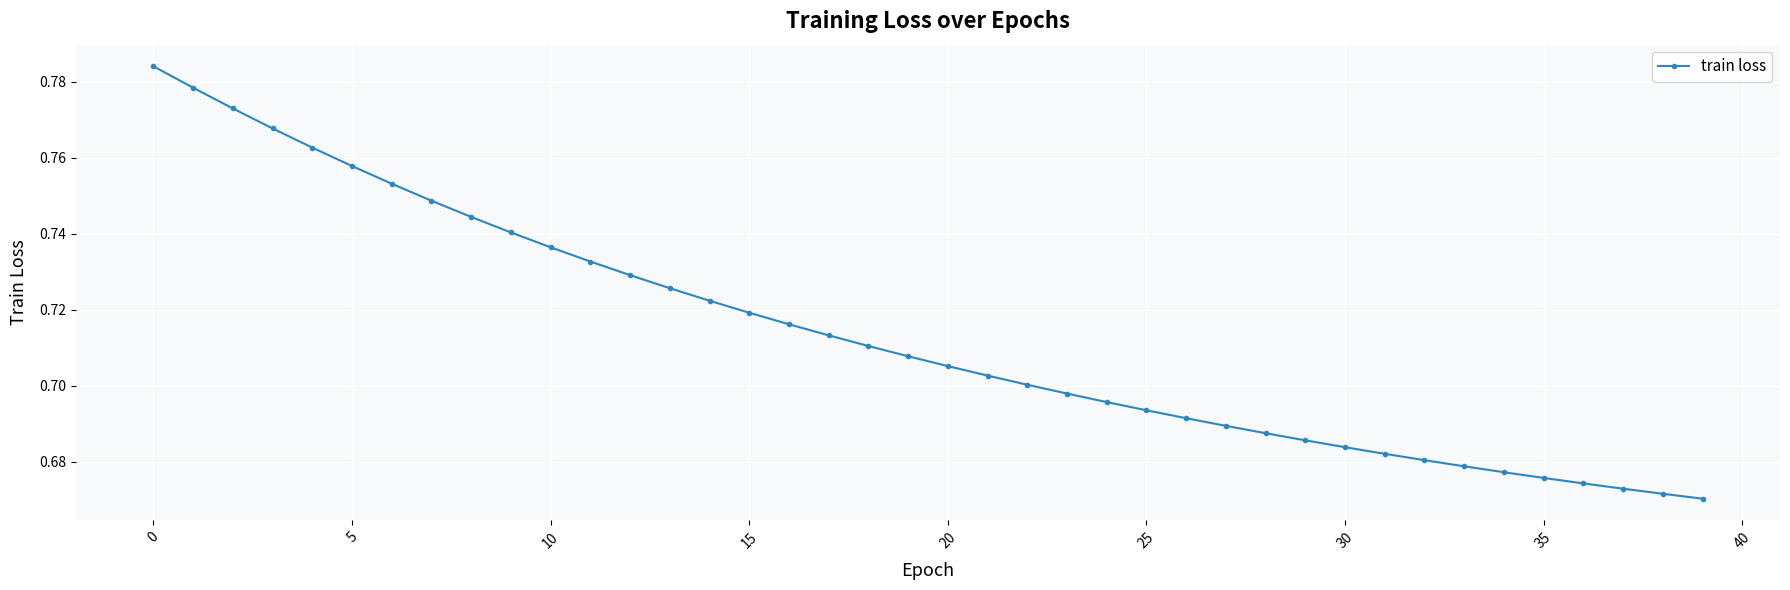

Count the values in the range 0 to 1.

40